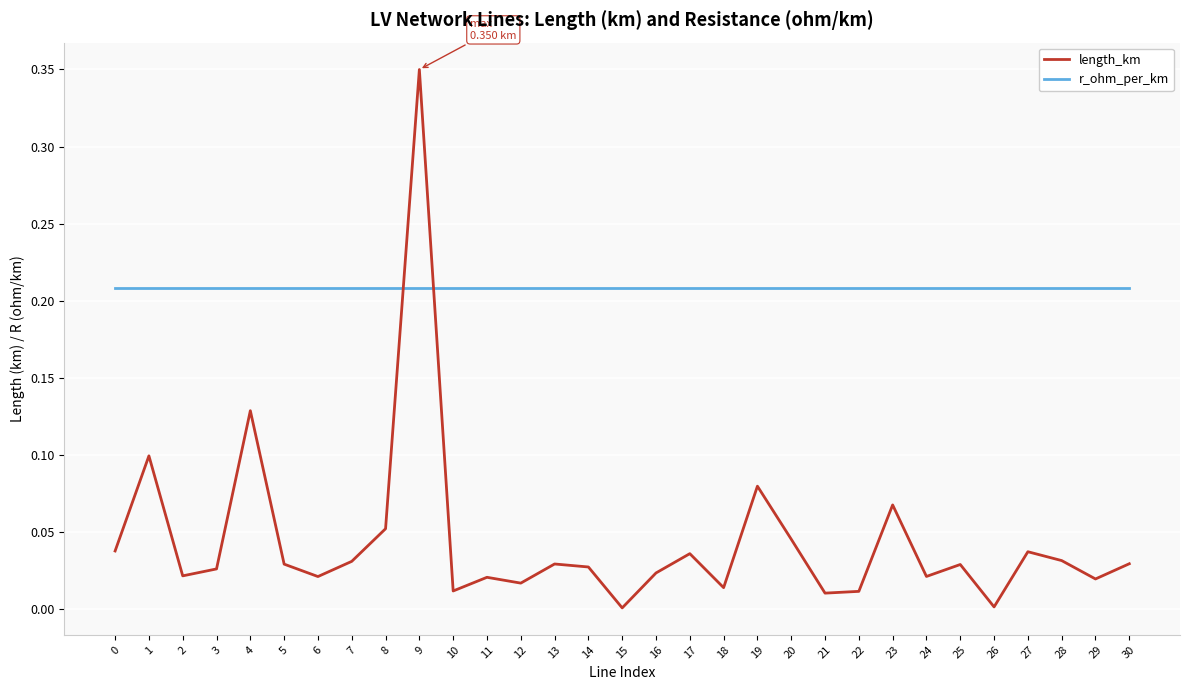

True or false: length_km has a value of 0.0 at 6.

True